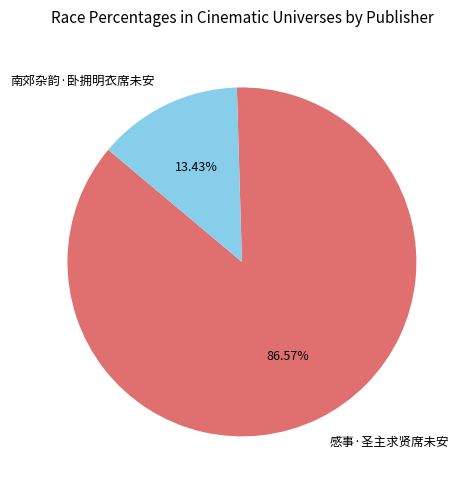

Which category has the biggest portion of the pie?

感事·圣主求贤席未安